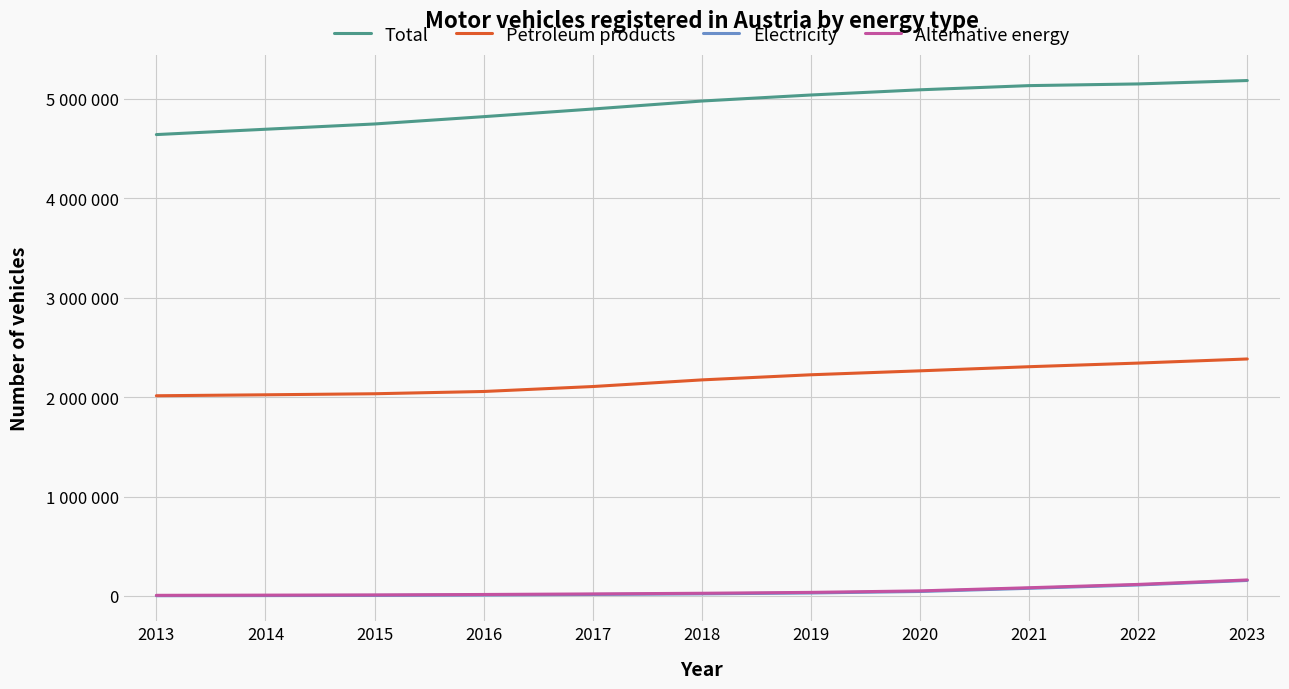

Rank the series by their maximum value, from lowest to highest.

Electricity, Alternative energy, Petroleum products, Total